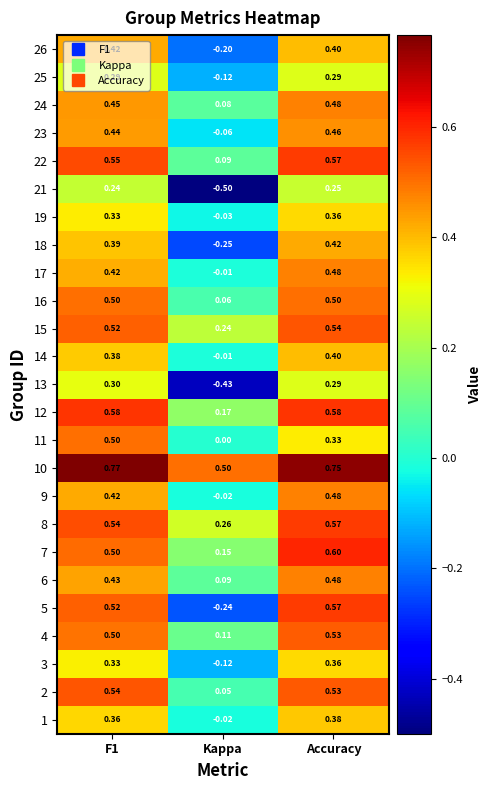

Which category has the highest value in the 18 series?

Accuracy